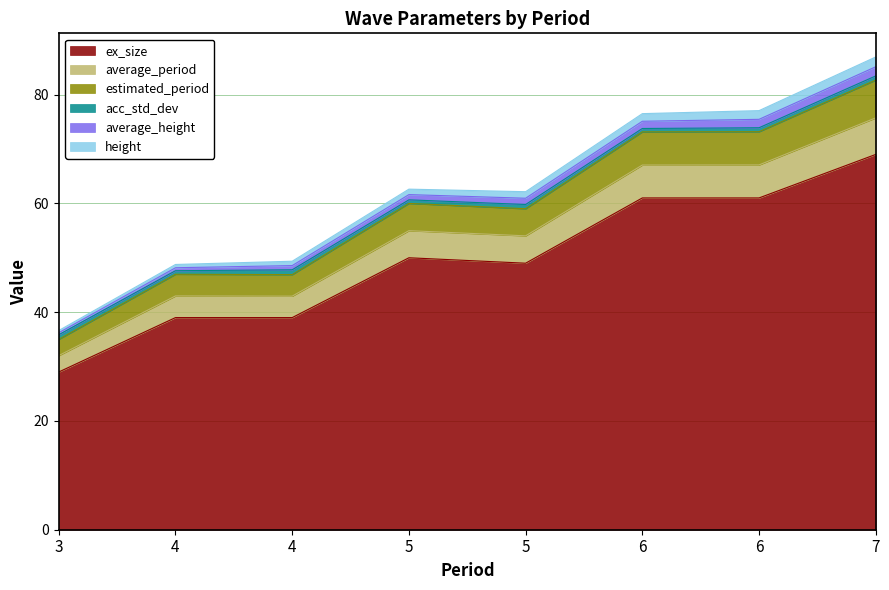

How many data points in estimated_period are less than 60?

4